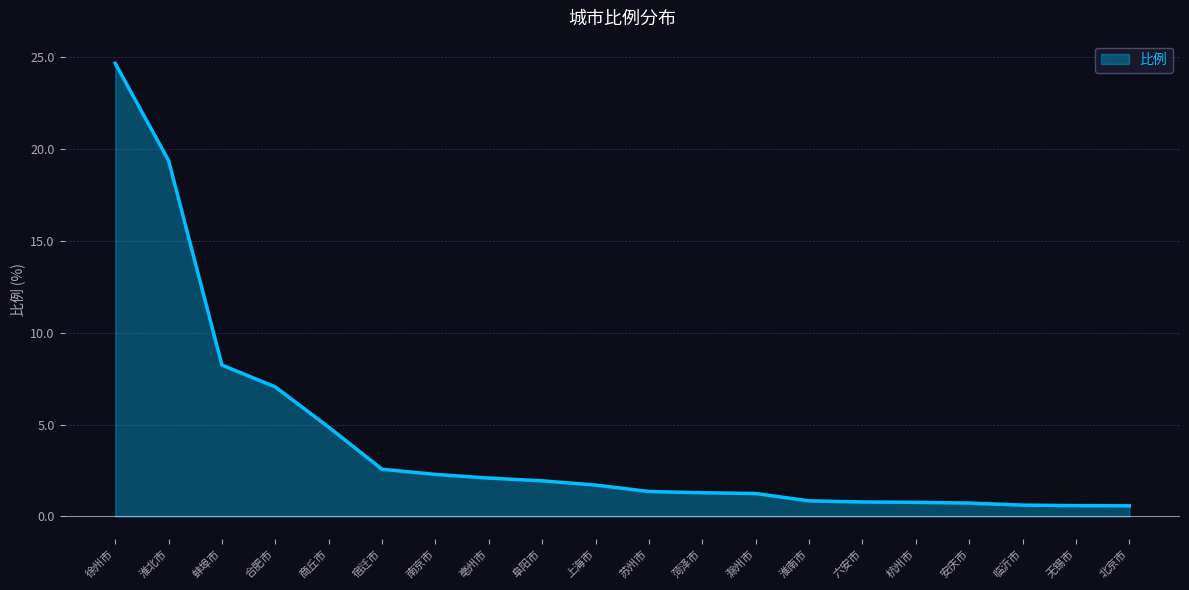

What position from the right is 徐州市?

20